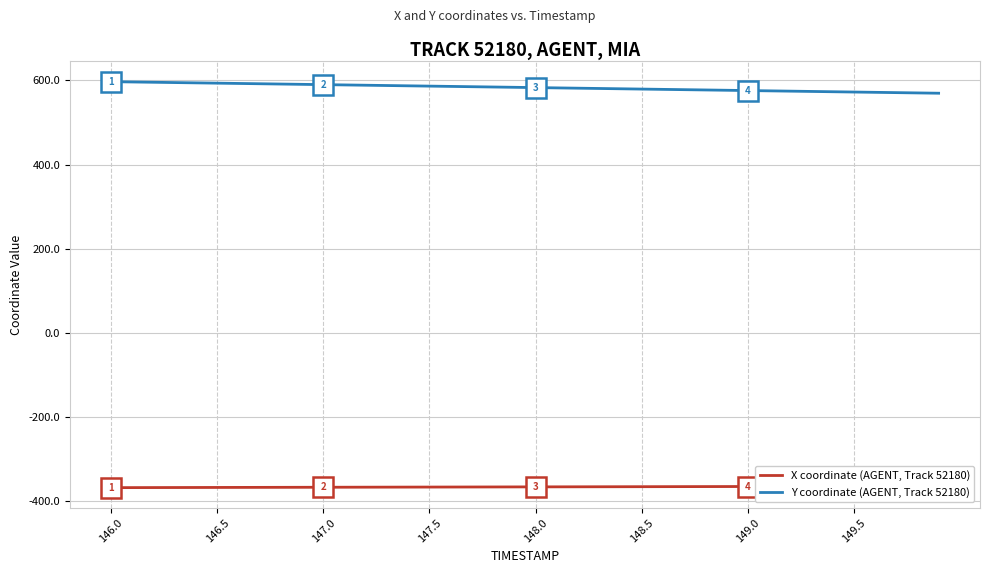

What is the maximum value for Y coordinate (AGENT, Track 52180)?

596.9